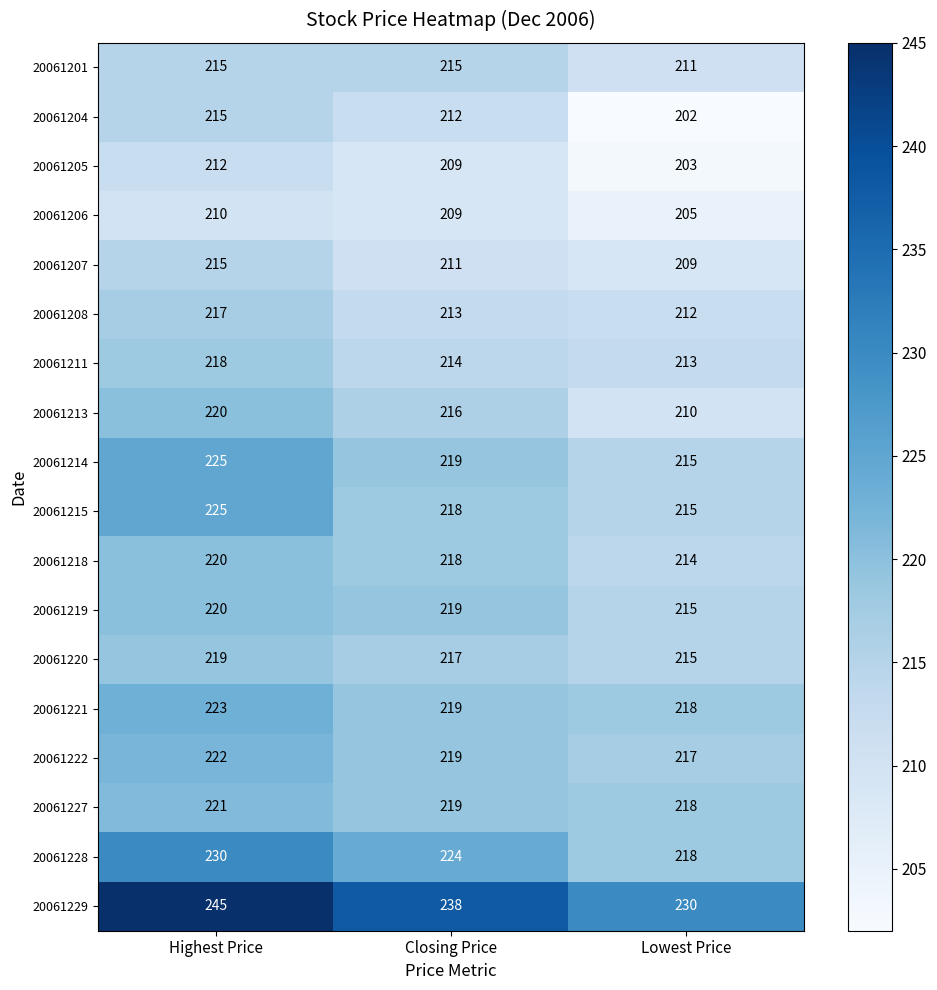

Rank the categories by 20061211 value from lowest to highest.

Lowest Price, Closing Price, Highest Price